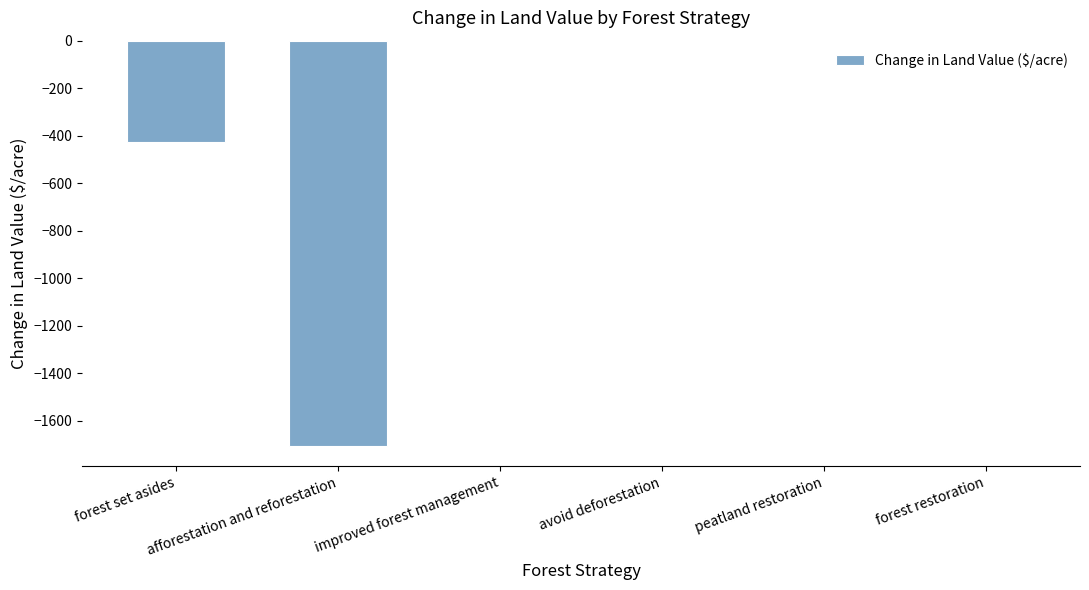

What is the sum of all values?

-2132.6